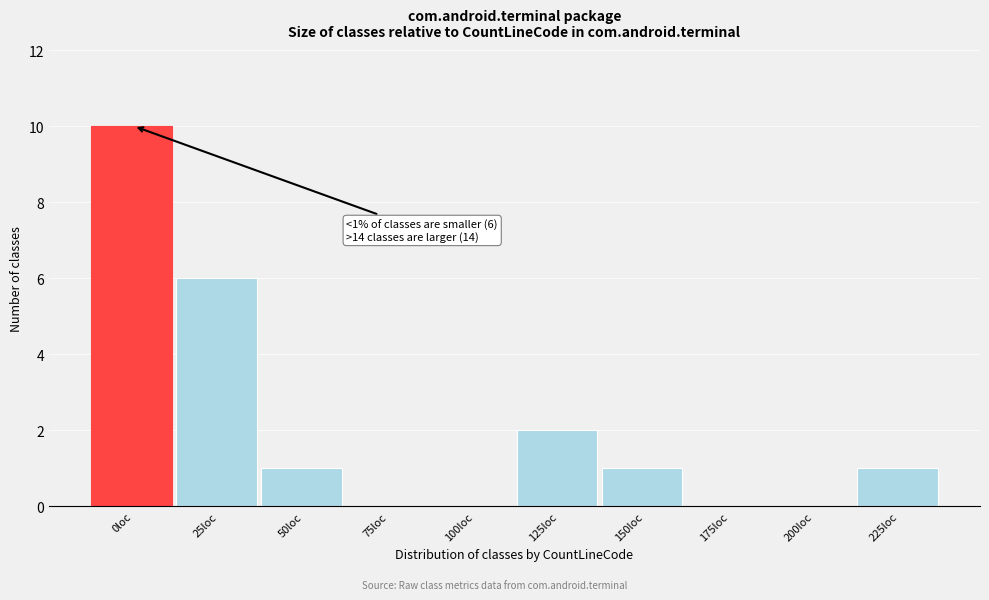

Reading left to right, what are all the values shown in this chart?

0loc=10	25loc=6	50loc=1	75loc=0	100loc=0	125loc=2	150loc=1	175loc=0	200loc=0	225loc=1